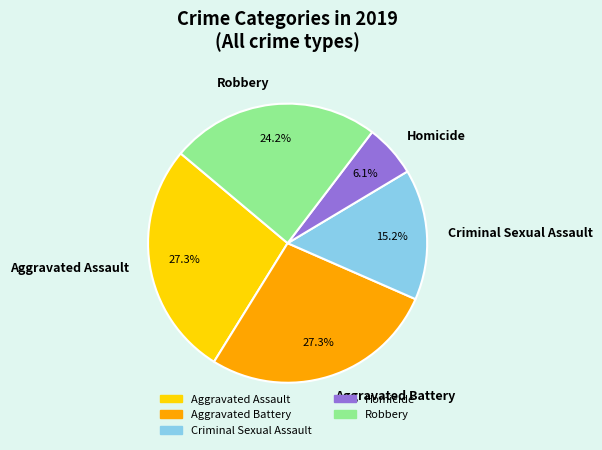

What is the ratio of the value at Homicide to the value at Aggravated Battery?

0.2